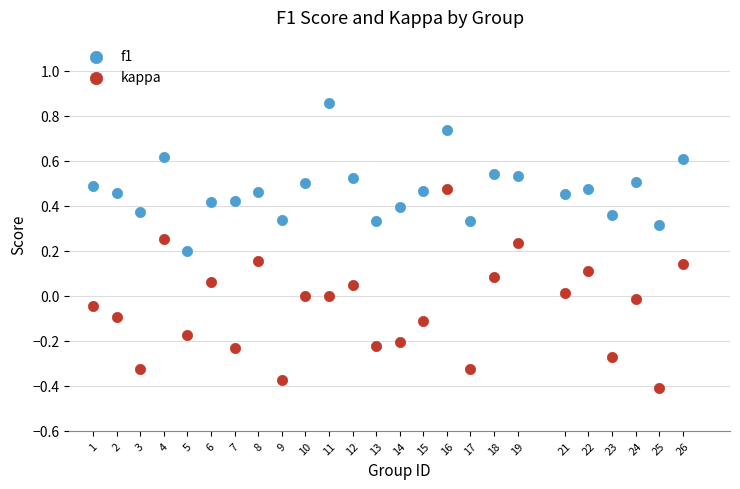

Which series has the widest spread of Y values?

kappa